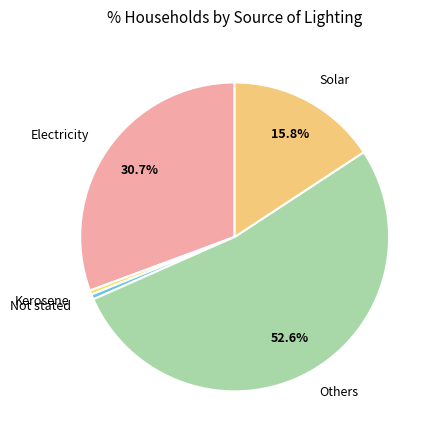

Which category has the biggest portion of the pie?

Others